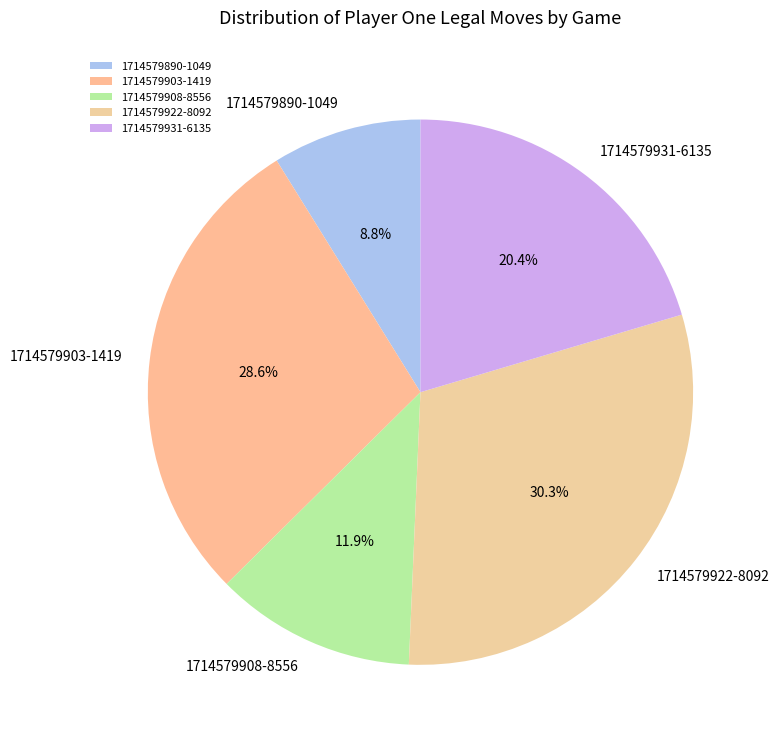

Which slice is the smallest?

1714579890-1049